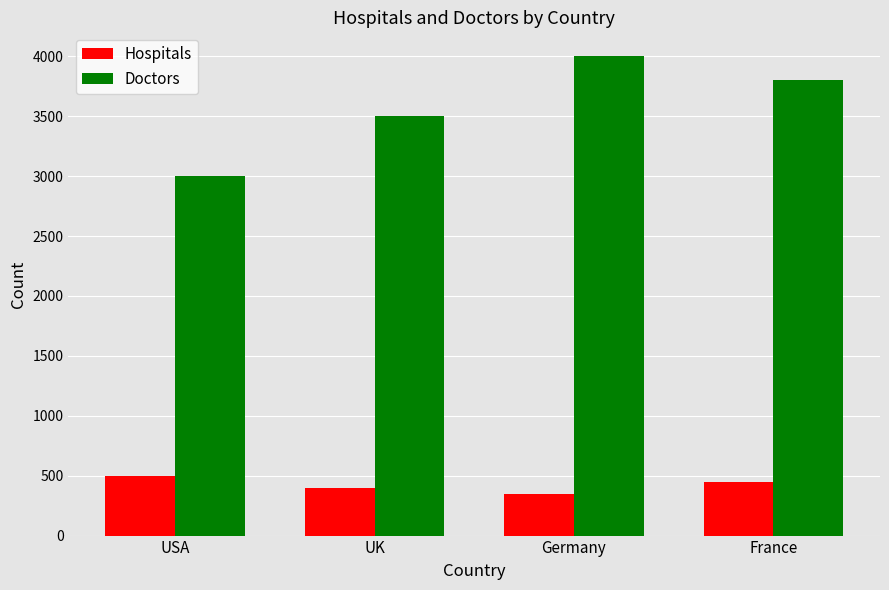

At which category is the sum across all series the highest?

Germany